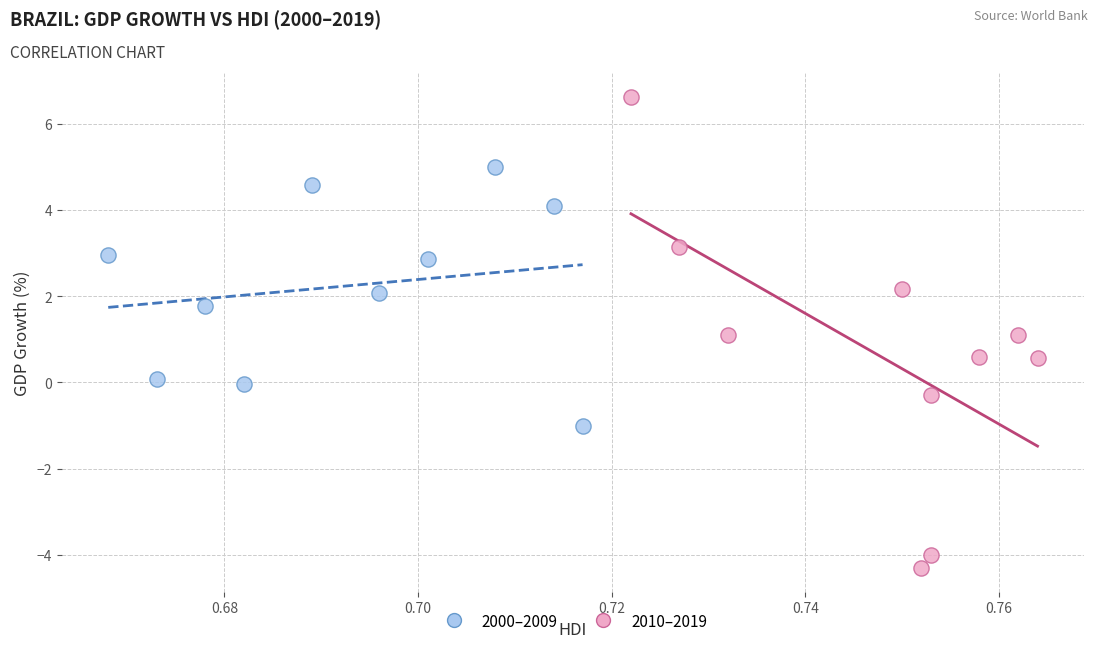

Which series has the widest spread of Y values?

2010–2019